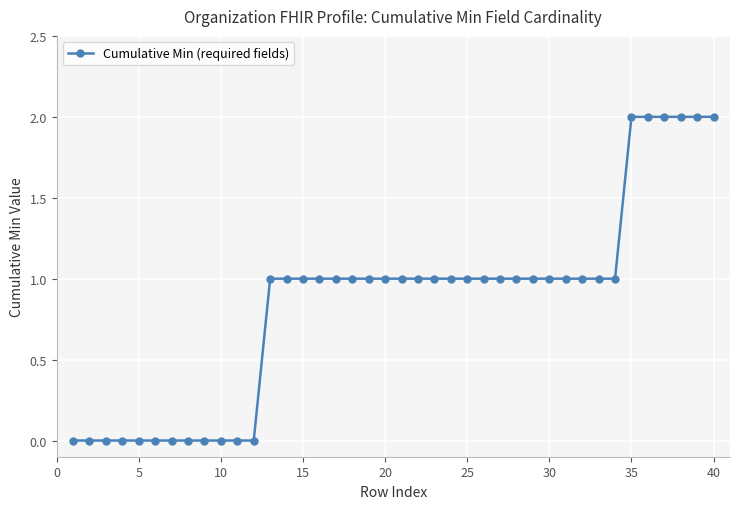

What is the sum of all values?

34